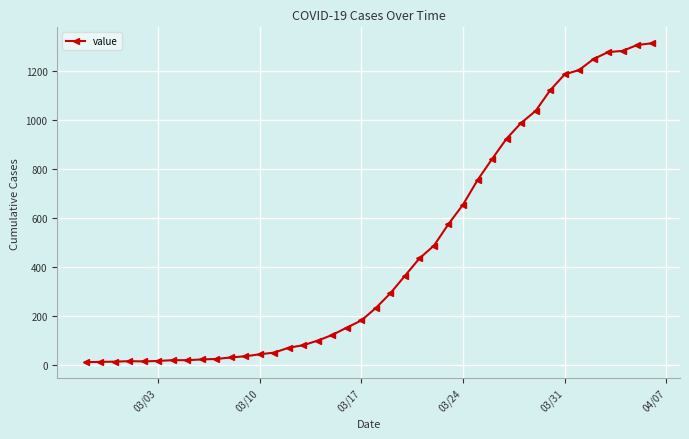

What is the sum of all values?

18598